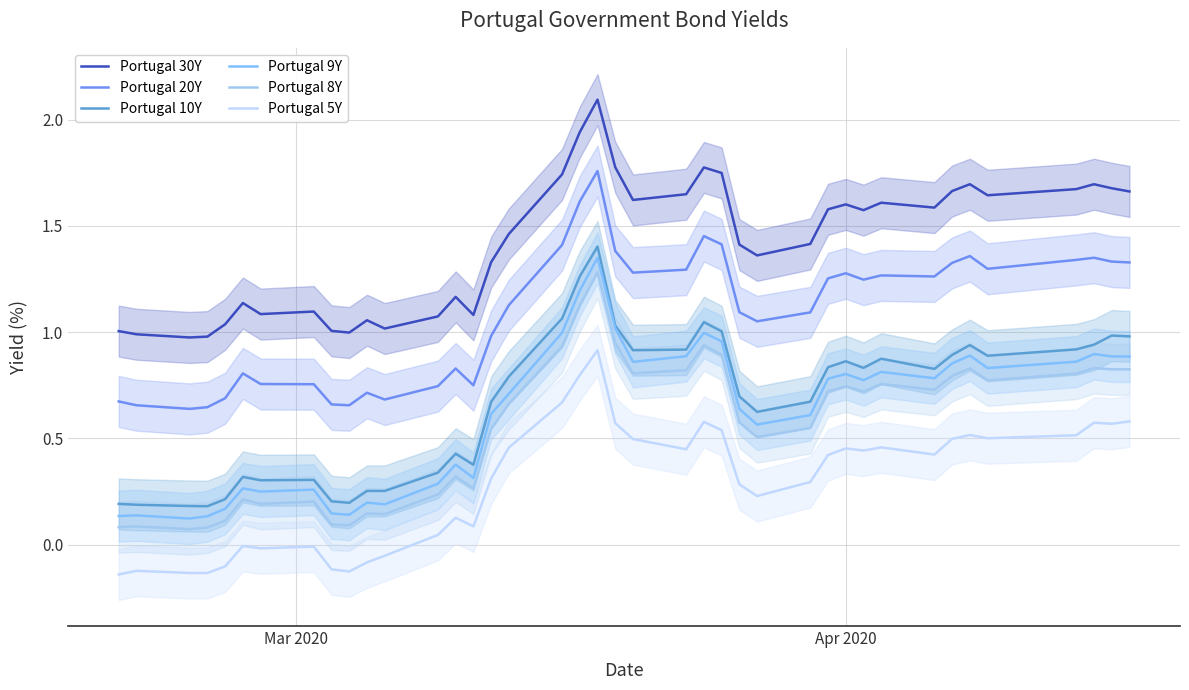

Is the value of Portugal 9Y at 11 greater than the value of Portugal 10Y at 5?

No